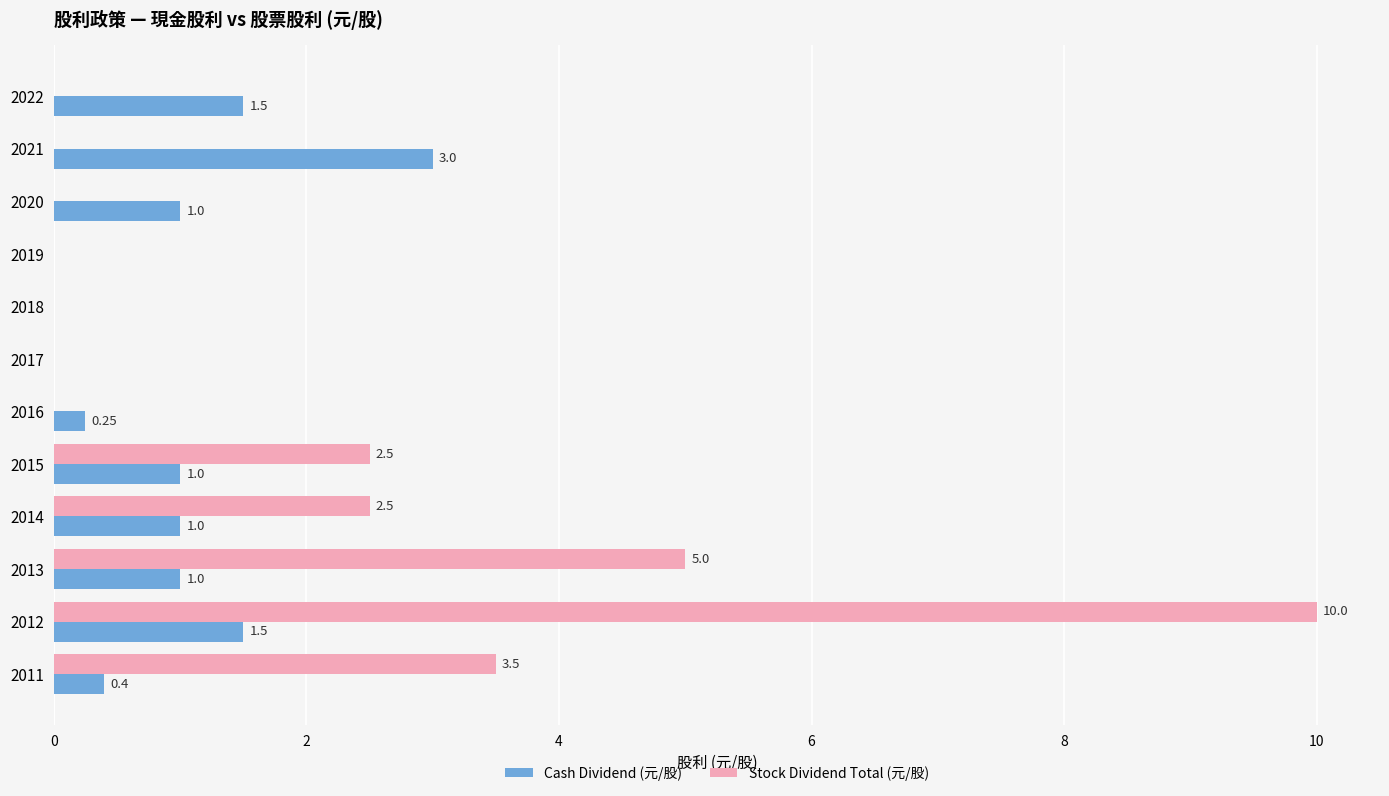

Which series changed the most between 2017 and 2013?

Stock Dividend Total (元/股)